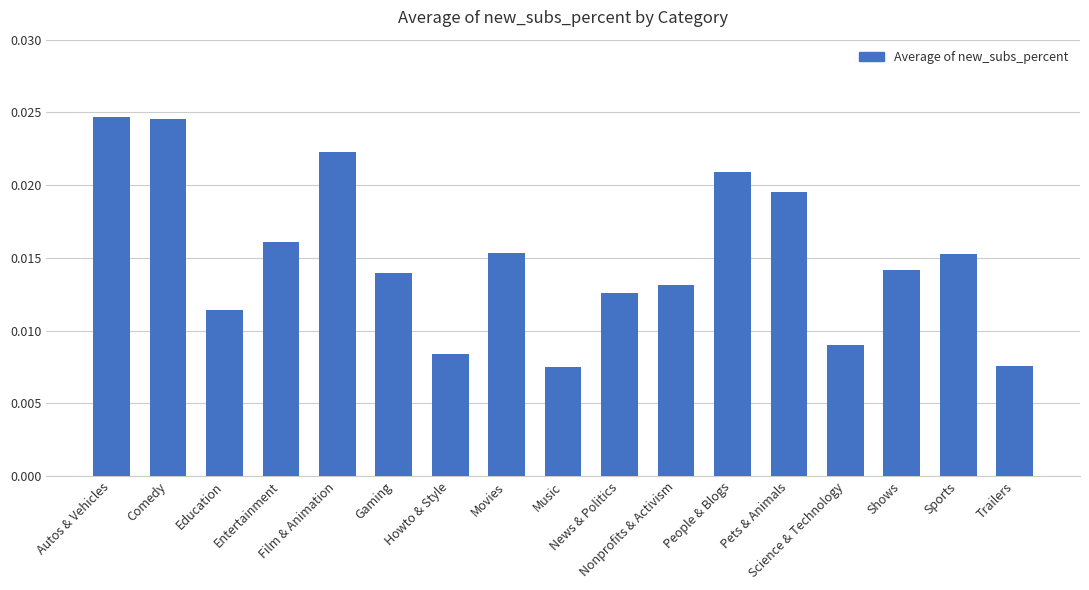

What is the sum of all values?

0.3